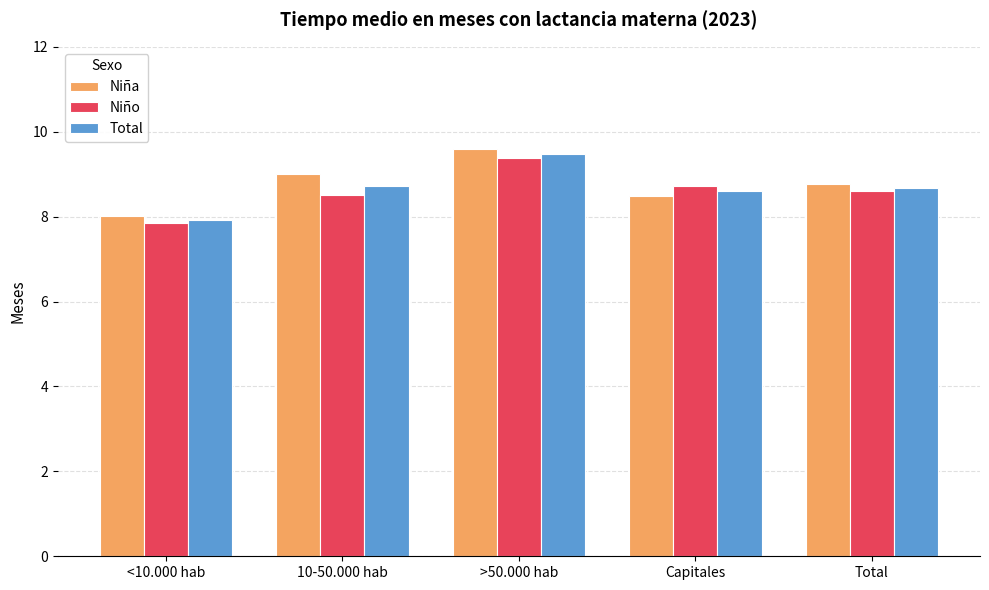

How many categories are shown in the chart?

5